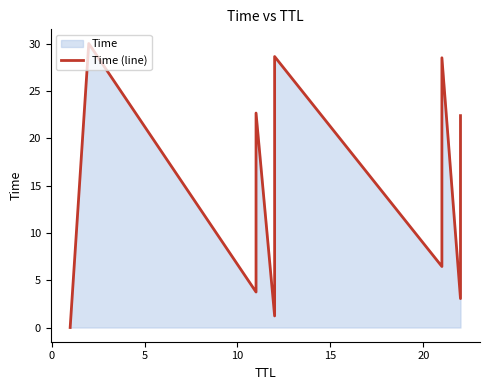

Does the chart display data point markers on the line(s)?

No